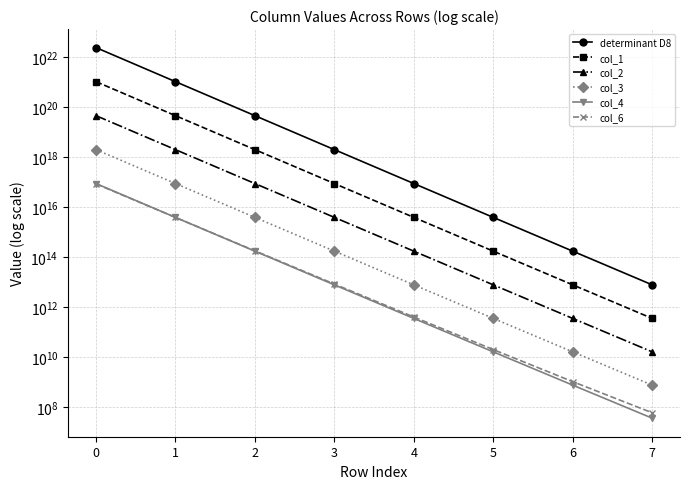

How many lines are shown in the chart?

6